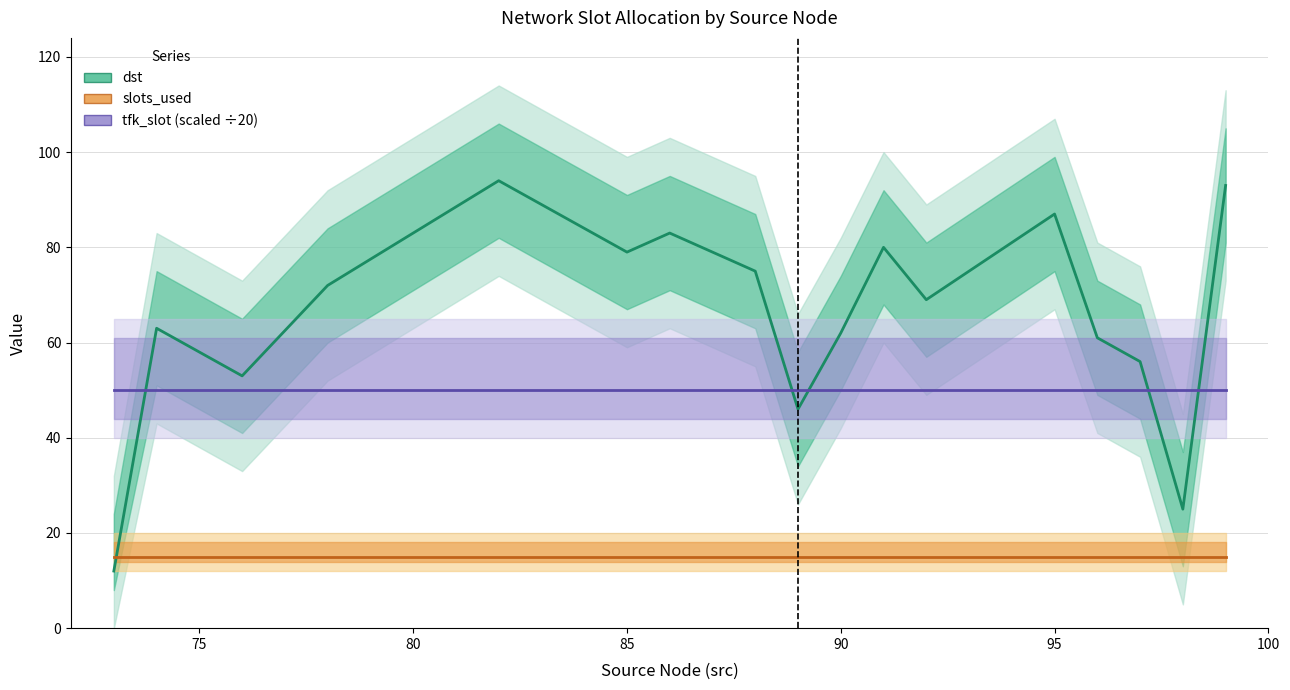

Which series has the widest spread of values?

dst